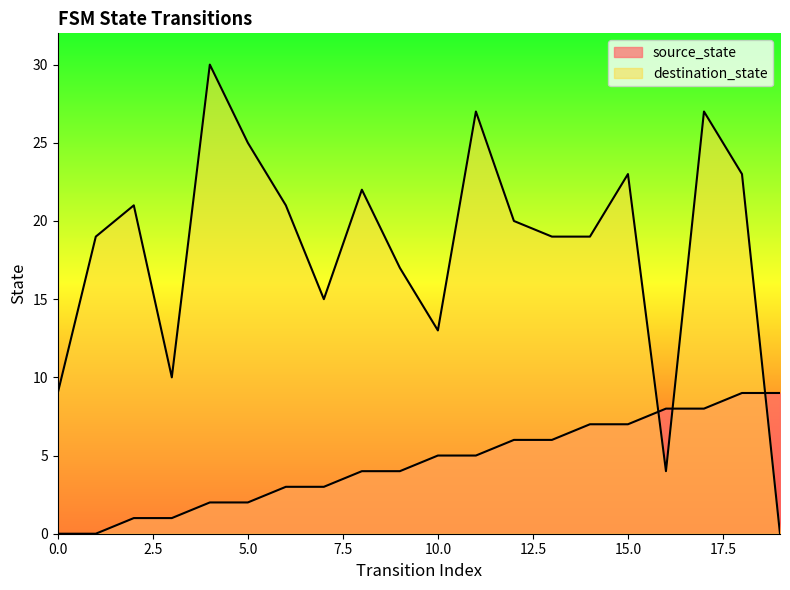

Reading right to left, transcribe all the data shown in this chart.

source_state: 9	9	8	8	7	7	6	6	5	5	4	4	3	3	2	2	1	1	0	0
destination_state: 0	23	27	4	23	19	19	20	27	13	17	22	15	21	25	30	10	21	19	9